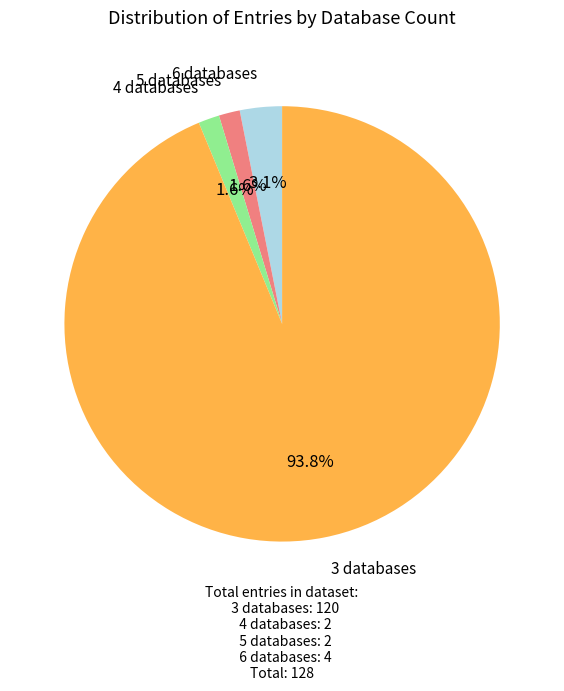

Between 3 databases and 5 databases, which is larger?

3 databases